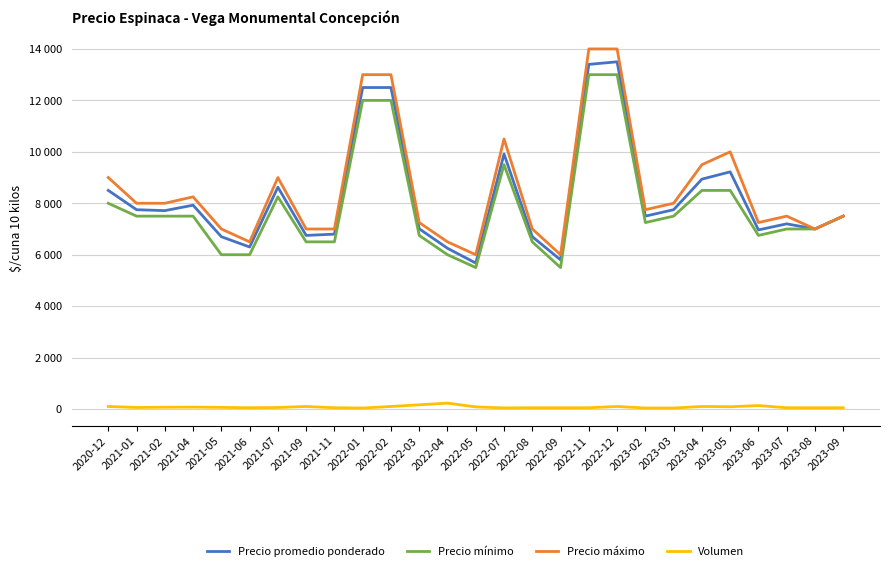

What are all the series names shown in the legend?

Precio promedio ponderado, Precio mínimo, Precio máximo, Volumen